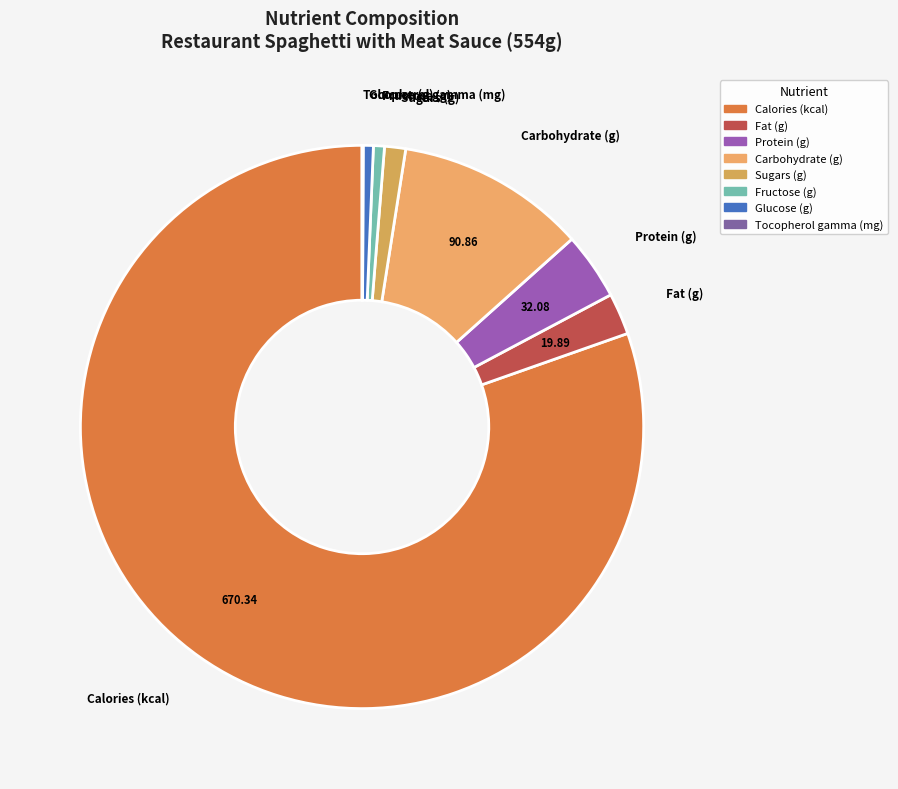

Which has a higher value, Sugars (g) or Glucose (g)?

Sugars (g)